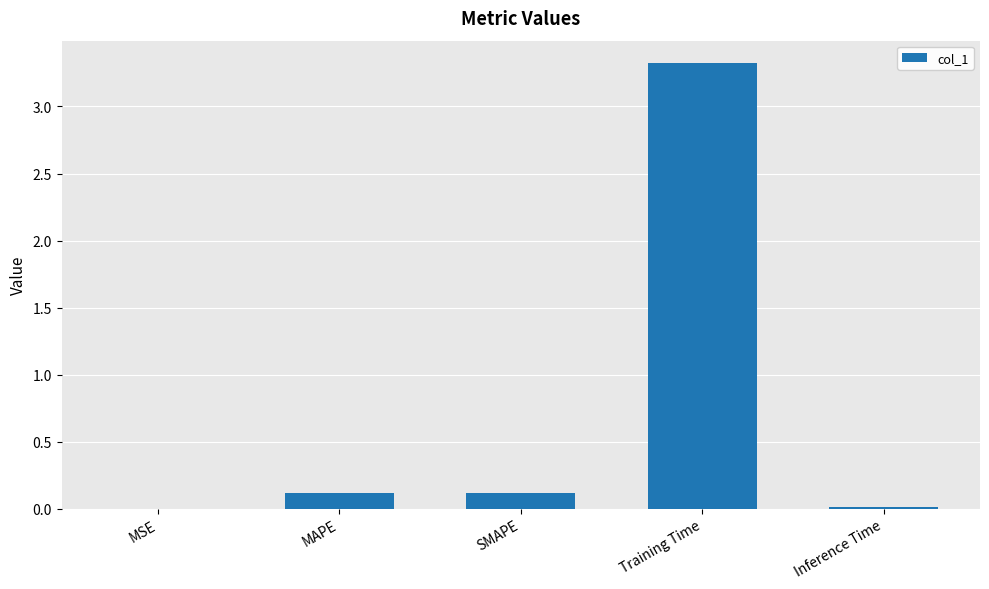

Between Training Time and Inference Time, which is larger?

Training Time